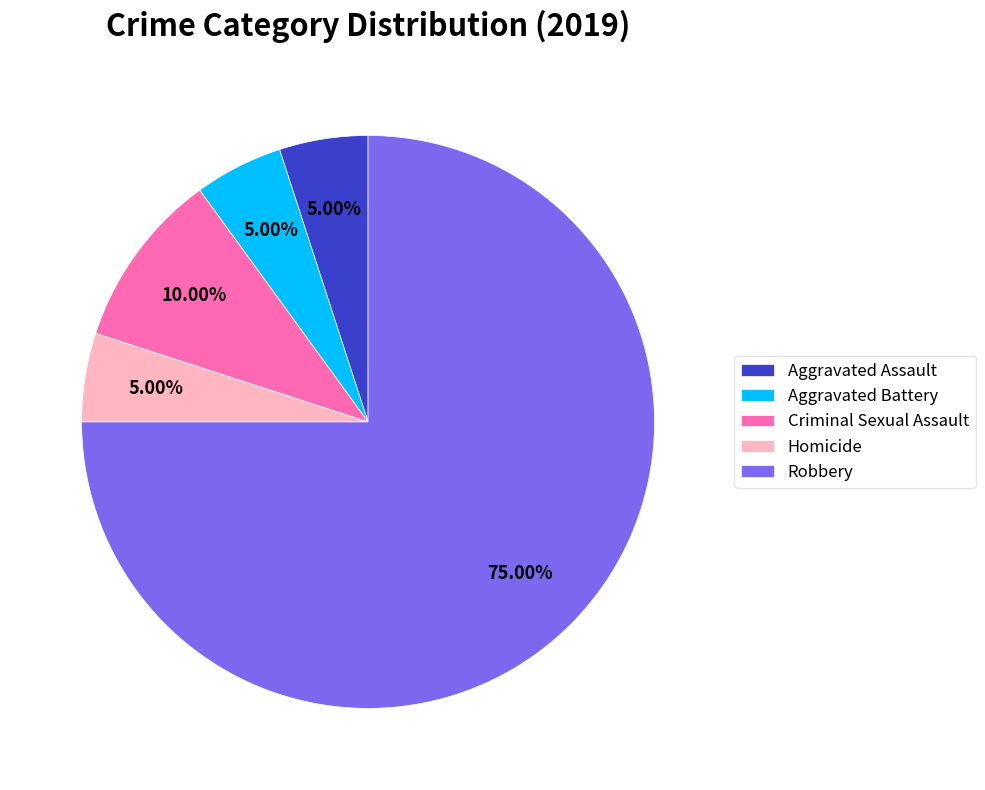

Is Robbery the majority of the pie?

Yes